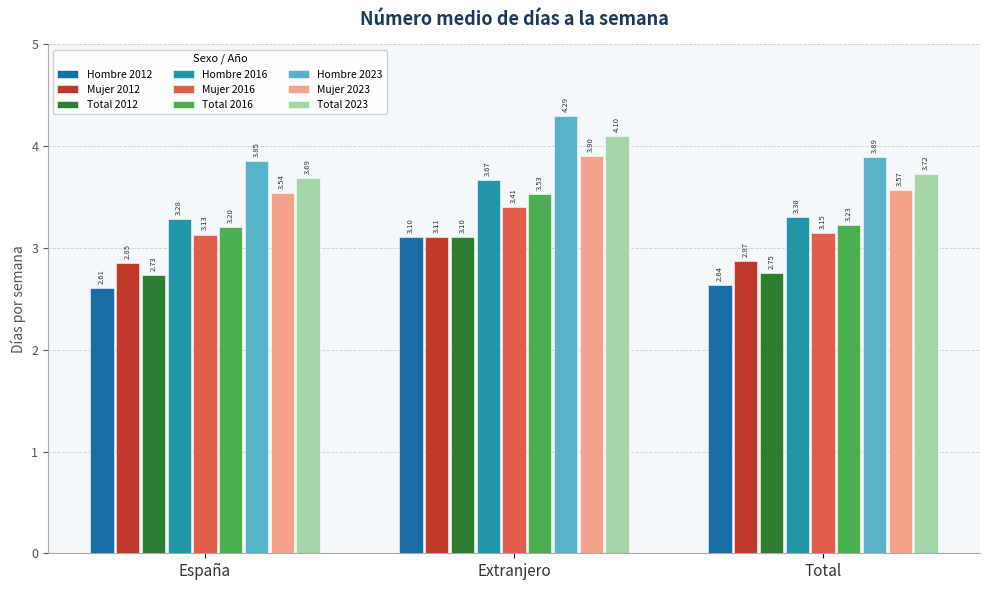

Are the bars grouped side by side (vs. stacked)?

Yes